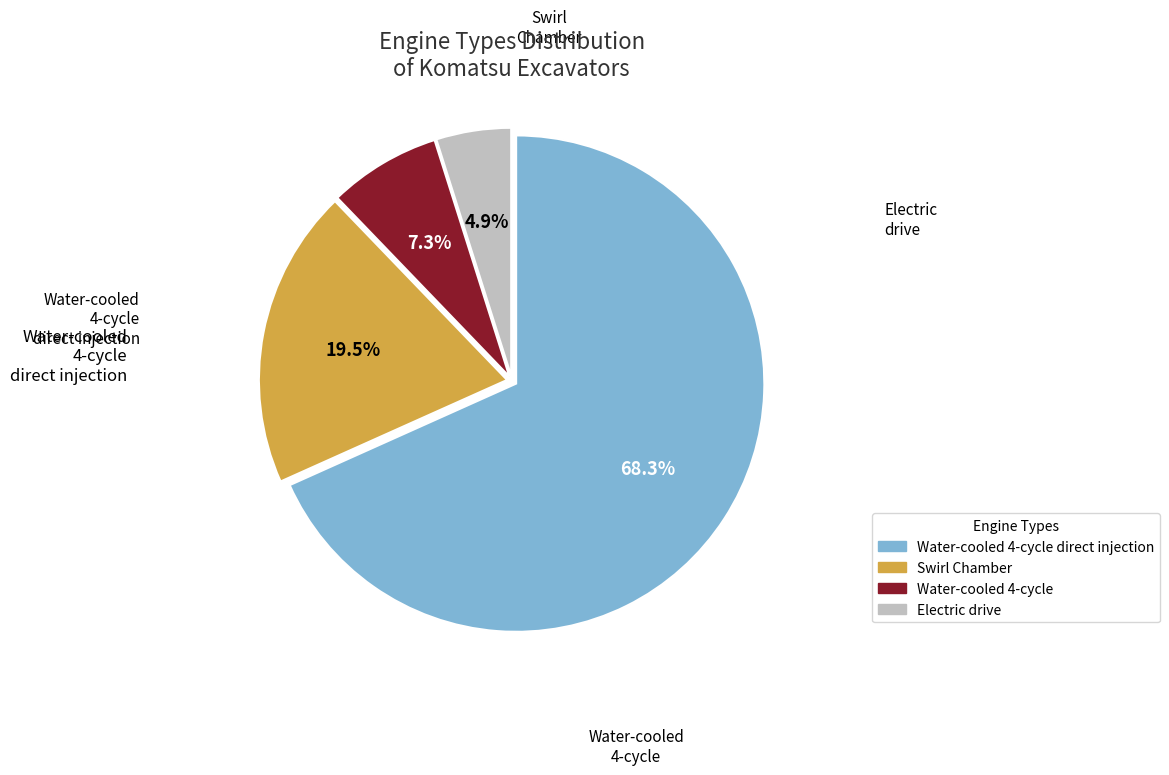

Does any single category account for the majority?

Yes